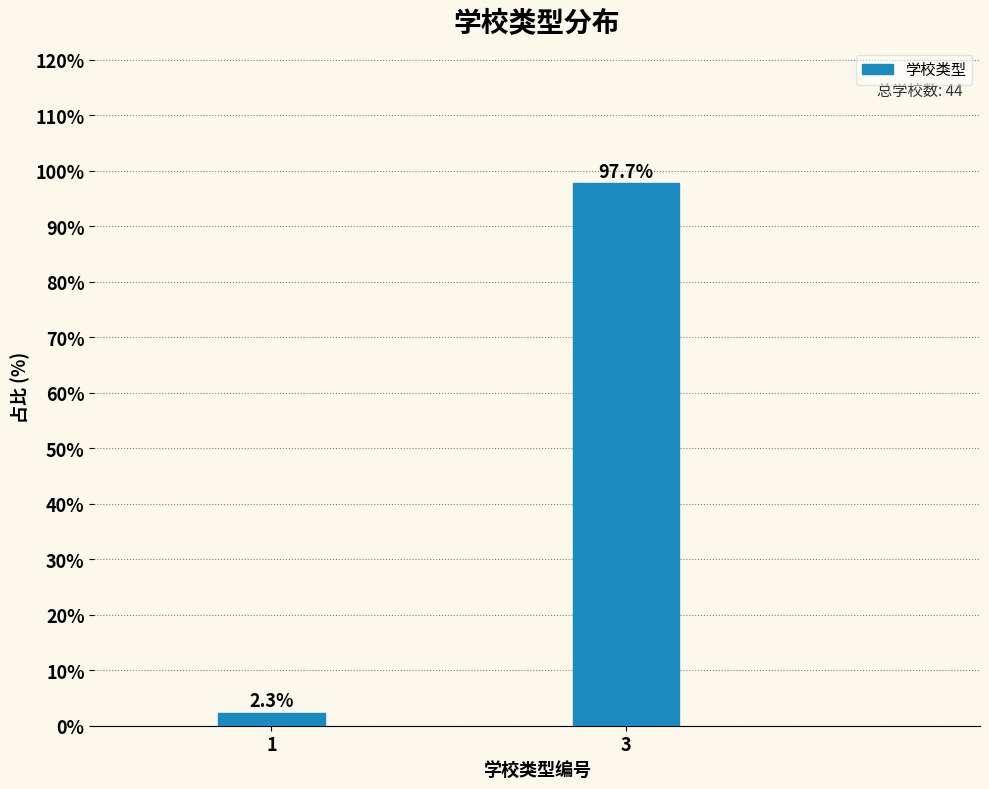

Reading left to right, list all the values displayed in this chart.

2.3	97.7